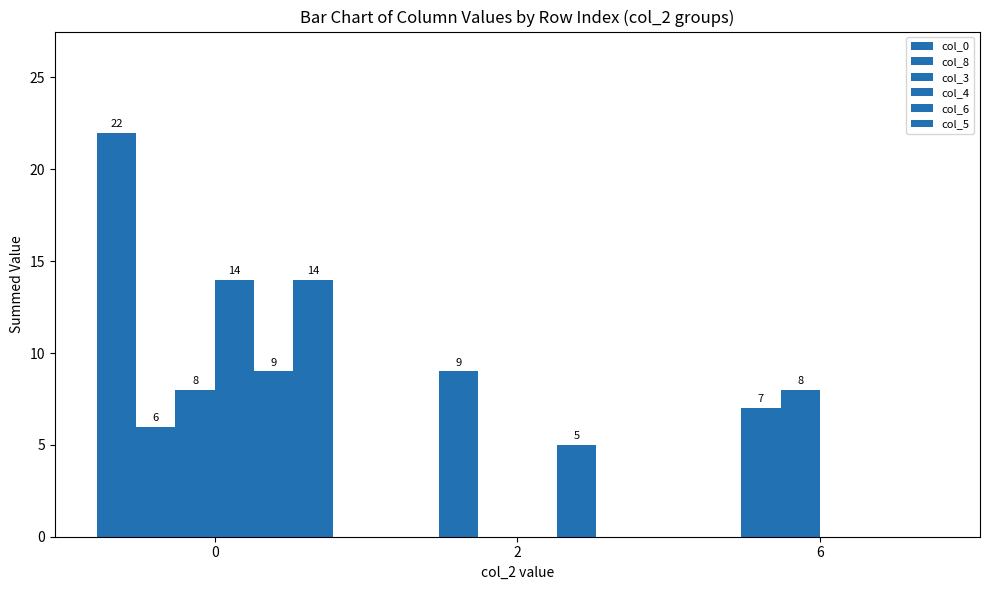

What is the difference between the highest and lowest values at 0?

16